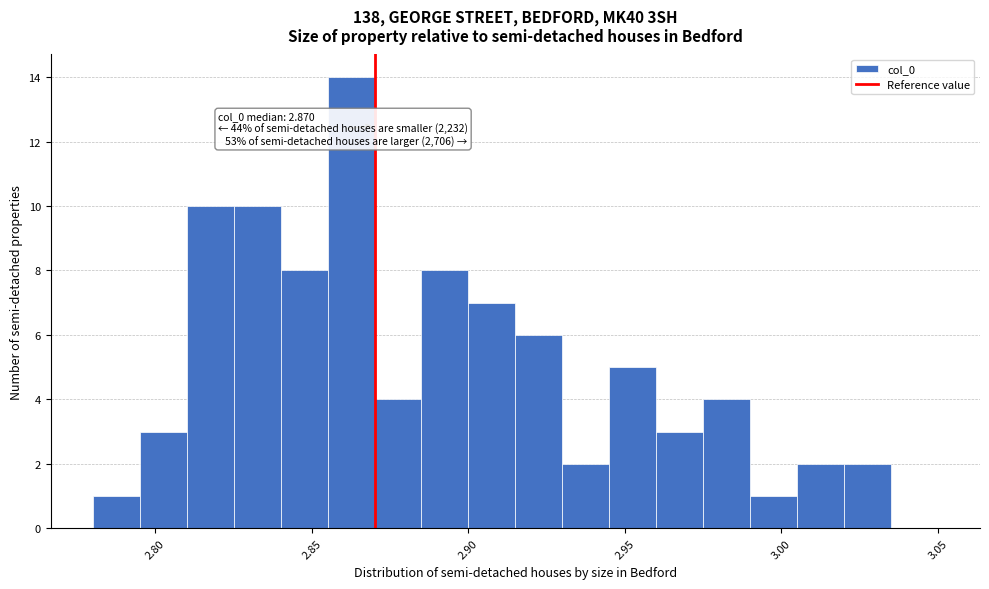

Around what value on the x-axis is the tallest bar? Give the approximate position of its centre, as read against the axis.

2.865